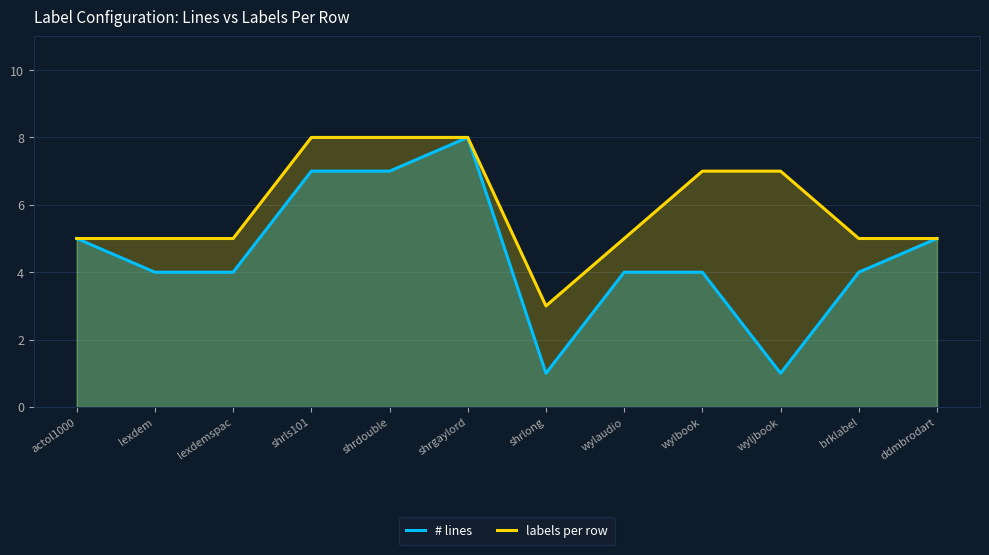

Which series has the largest total across all categories?

labels per row